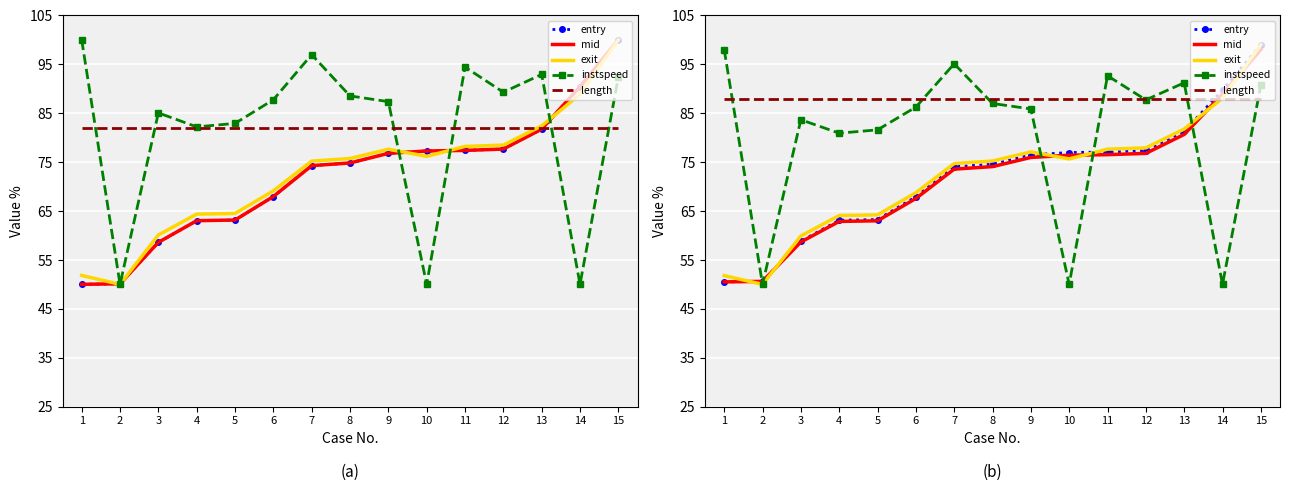

What is the value of the exit point at the 12th from the left?

77.9